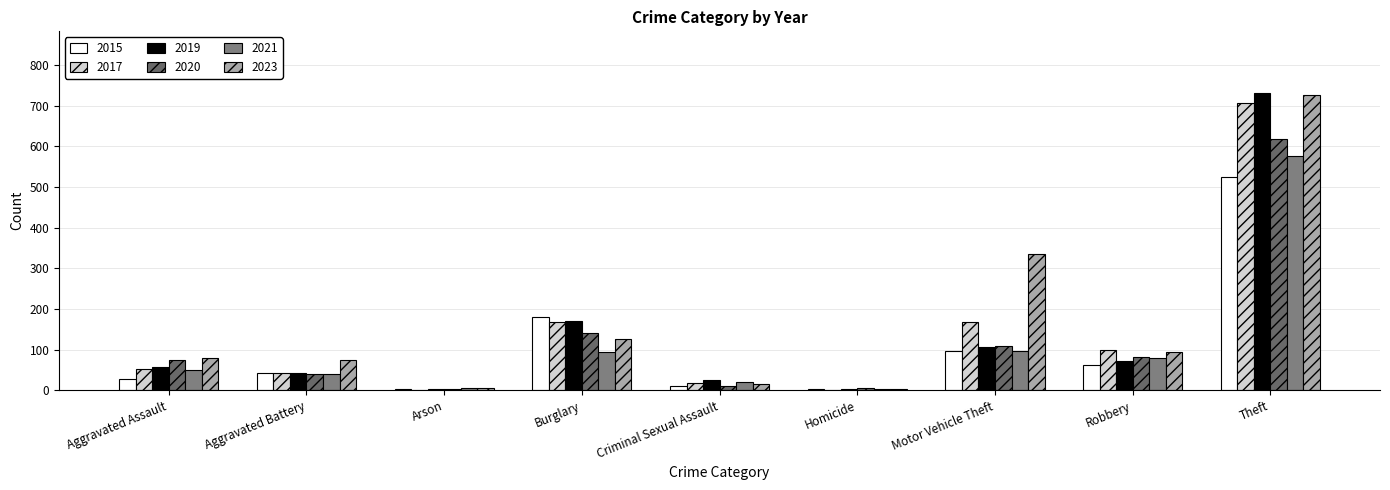

Reading left to right, what are all the values shown in this chart?

2015: Aggravated Assault=28	Aggravated Battery=43	Arson=2	Burglary=179	Criminal Sexual Assault=11	Homicide=2	Motor Vehicle Theft=96	Robbery=63	Theft=524
2017: Aggravated Assault=52	Aggravated Battery=42	Arson=1	Burglary=167	Criminal Sexual Assault=18	Homicide=1	Motor Vehicle Theft=167	Robbery=99	Theft=706
2019: Aggravated Assault=56	Aggravated Battery=42	Arson=2	Burglary=170	Criminal Sexual Assault=26	Homicide=3	Motor Vehicle Theft=106	Robbery=72	Theft=731
2020: Aggravated Assault=74	Aggravated Battery=41	Arson=3	Burglary=141	Criminal Sexual Assault=11	Homicide=5	Motor Vehicle Theft=109	Robbery=82	Theft=619
2021: Aggravated Assault=51	Aggravated Battery=40	Arson=5	Burglary=94	Criminal Sexual Assault=21	Homicide=2	Motor Vehicle Theft=96	Robbery=79	Theft=576
2023: Aggravated Assault=79	Aggravated Battery=74	Arson=5	Burglary=127	Criminal Sexual Assault=16	Homicide=4	Motor Vehicle Theft=334	Robbery=94	Theft=725